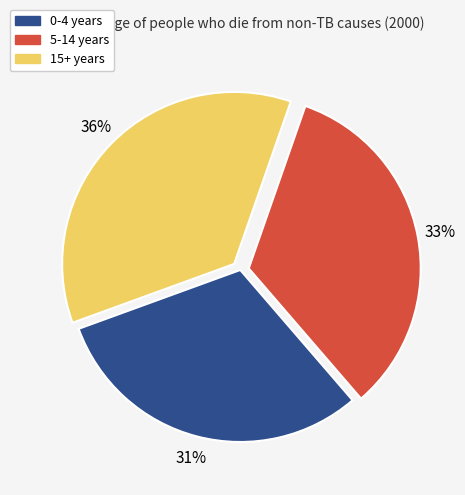

Which slice is the largest?

15+ years